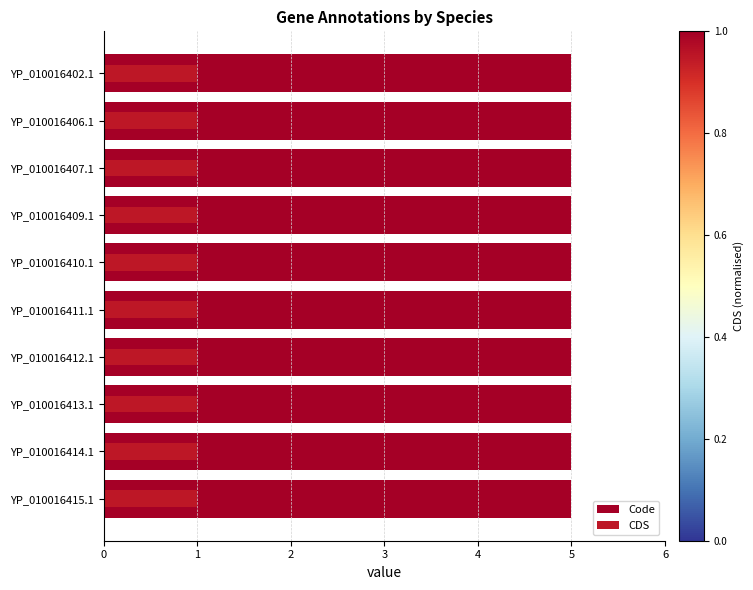

Rank the series at 6 from lowest to highest value.

CDS, Code